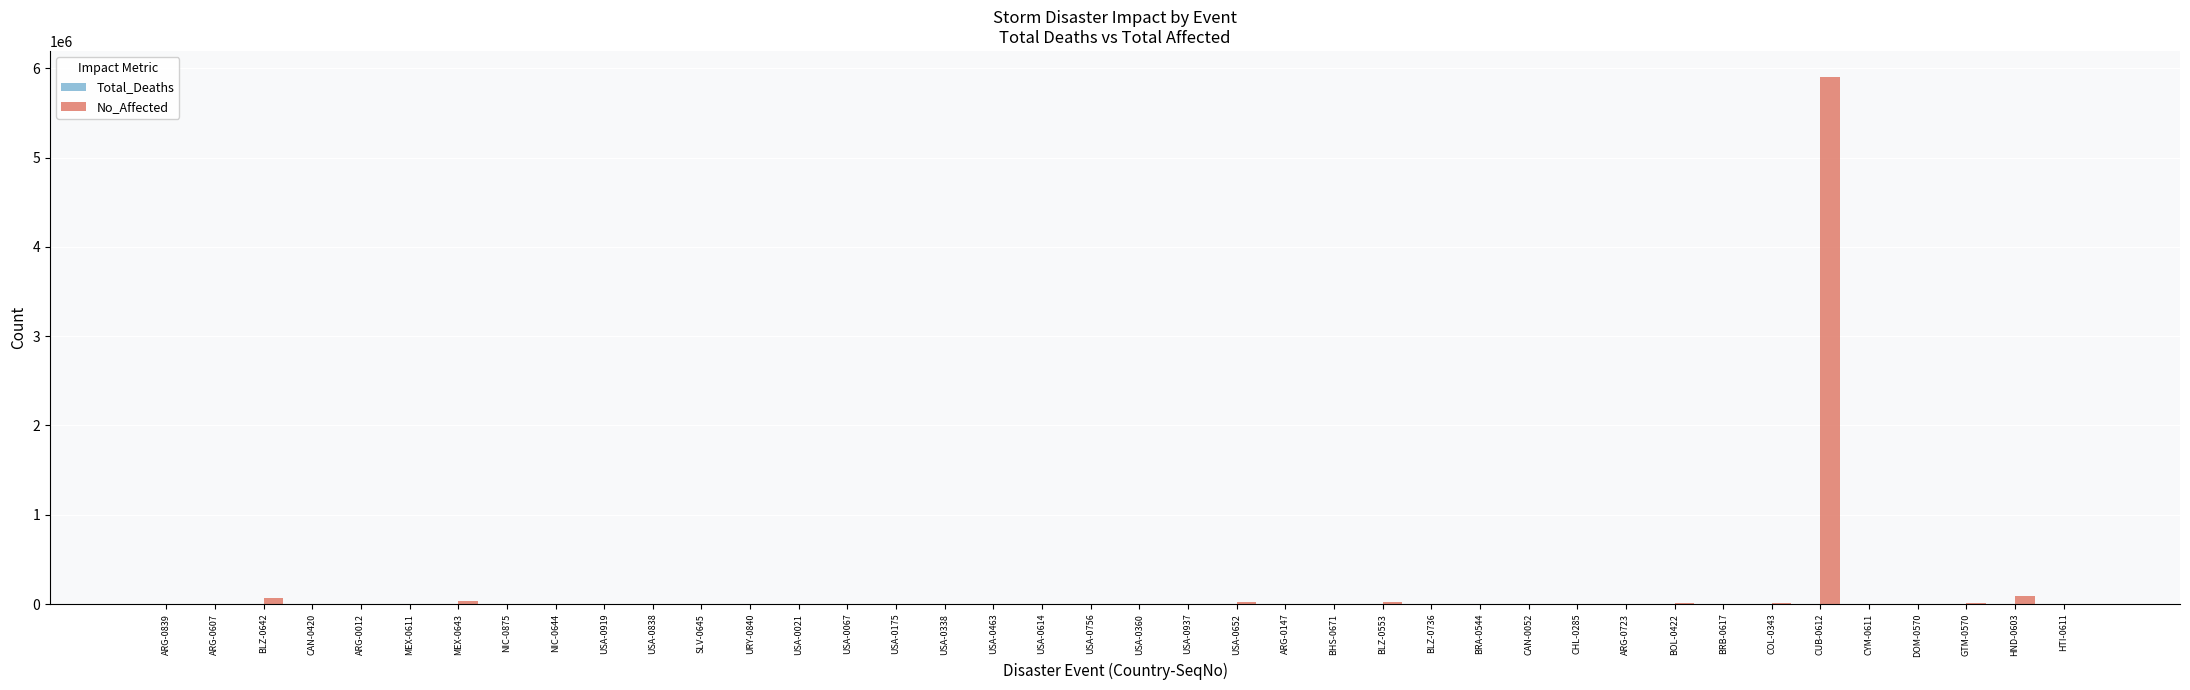

Which category has the highest value across all series?

CUB-0612